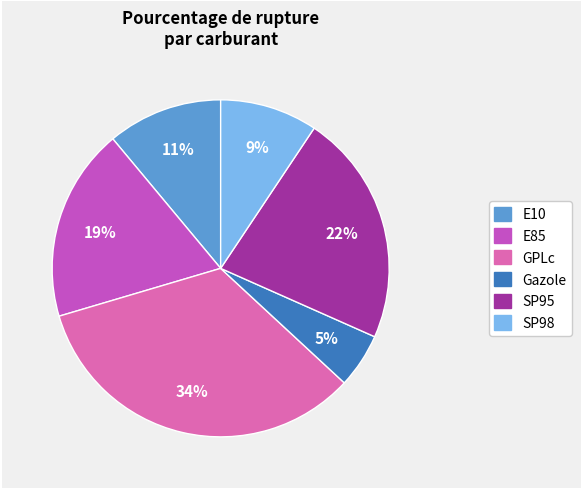

Is the sum of Gazole and E10 greater than half?

No